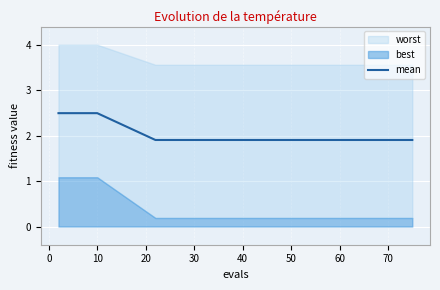

What is the average value?

2.1